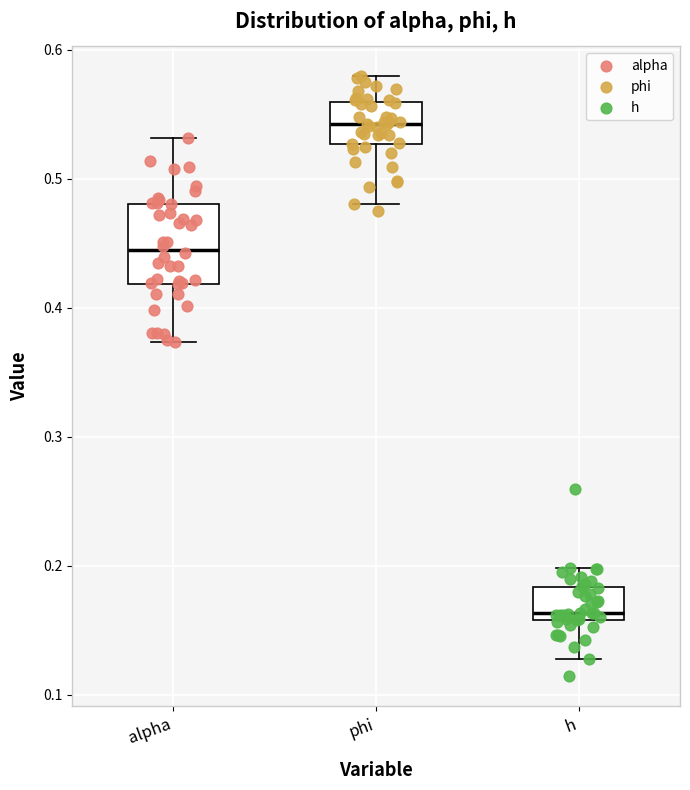

Which box's median line is the lowest?

h